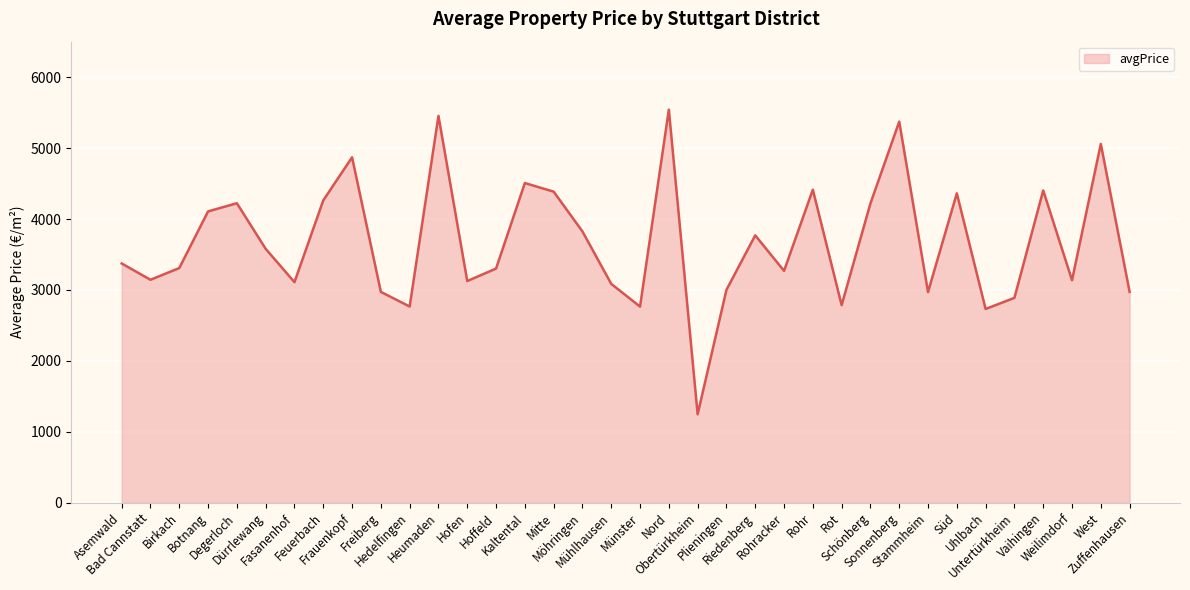

The value at Feuerbach is 4262.5. True or false?

True